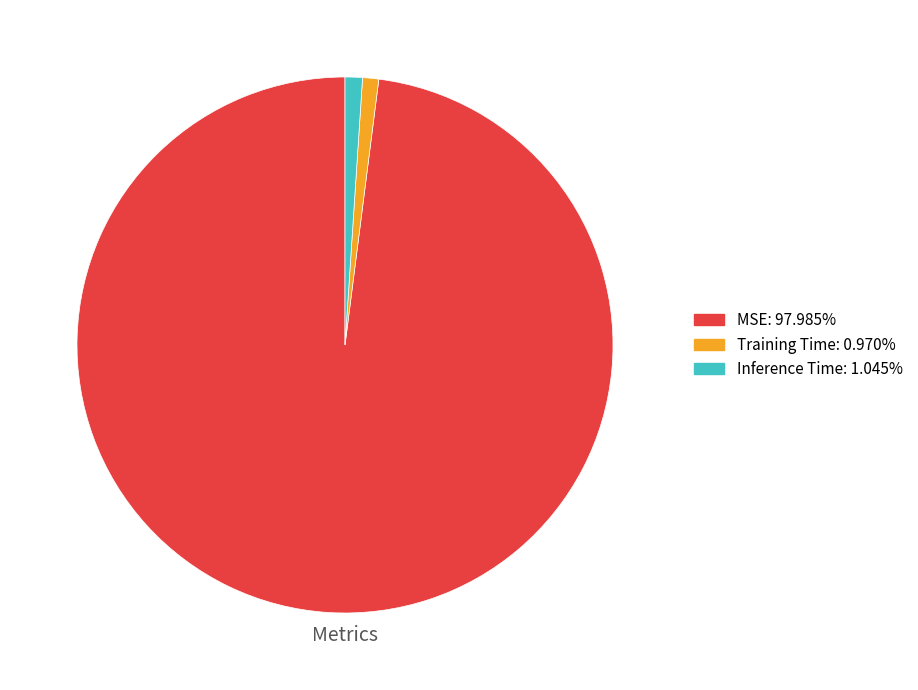

Which slice is the largest?

MSE